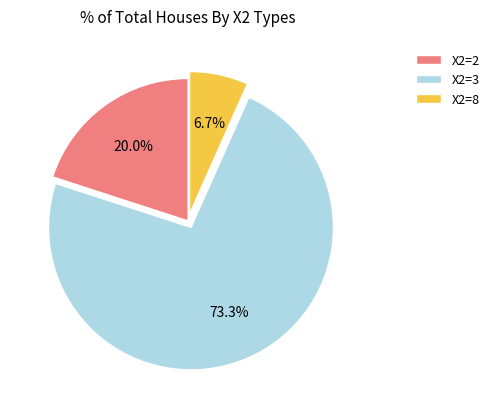

Combined, do X2=2 and X2=3 account for over 50%?

Yes